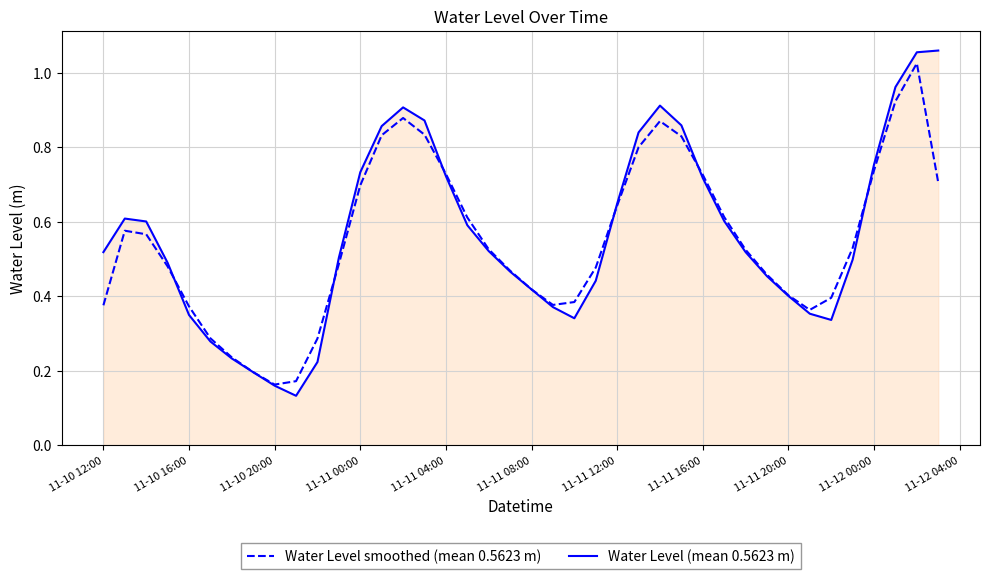

After their last crossing, which series has the higher values: Water Level smoothed (mean 0.5623 m) or Water Level (mean 0.5623 m)?

Water Level (mean 0.5623 m)